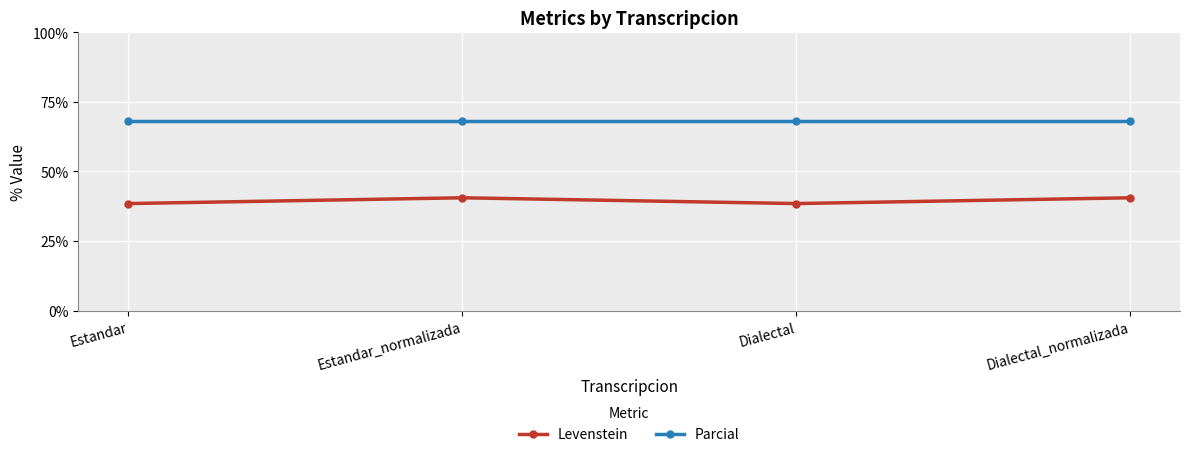

Reading left to right, list all the values displayed in this chart.

Levenstein: Estandar=38.5	Estandar_normalizada=40.5	Dialectal=38.5	Dialectal_normalizada=40.5
Parcial: Estandar=68.2	Estandar_normalizada=68.2	Dialectal=68.2	Dialectal_normalizada=68.2